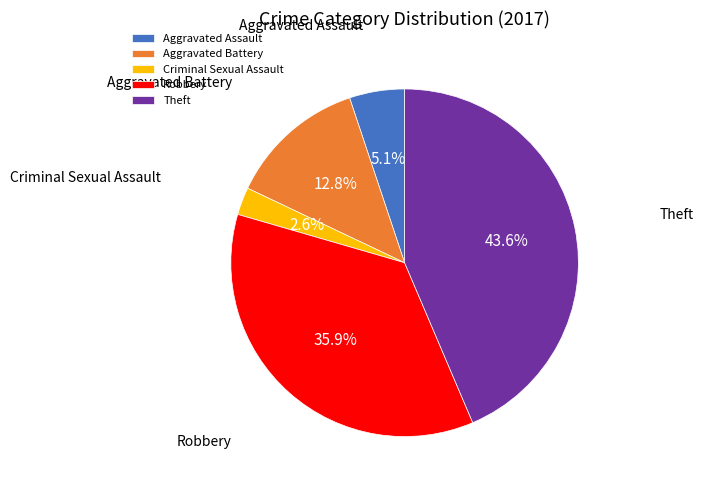

Is the sum of Theft and Aggravated Assault greater than half?

No